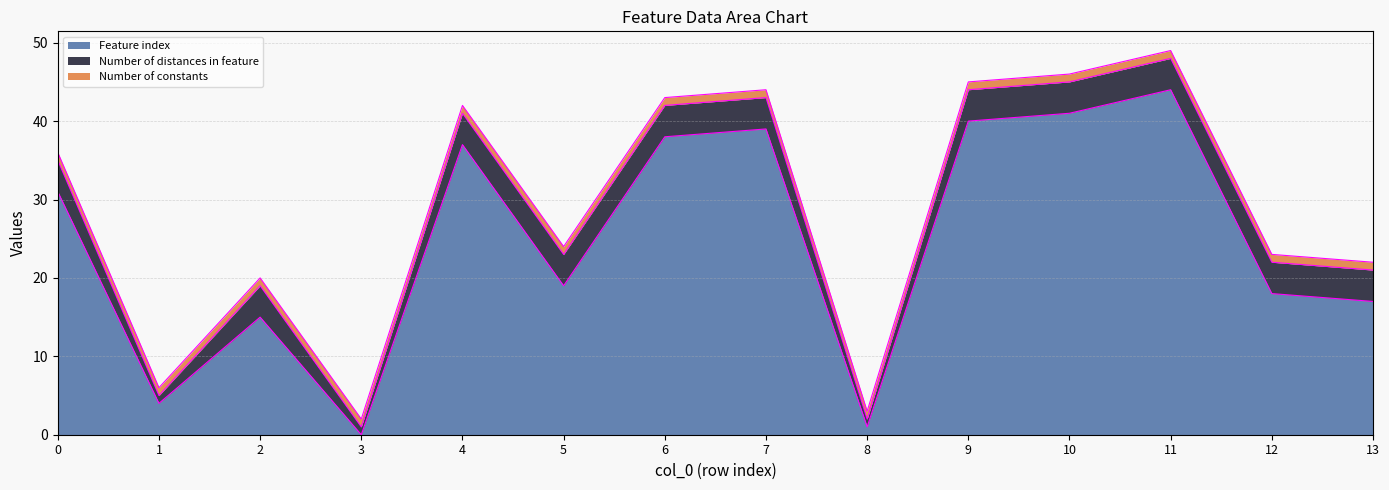

Is it true that Number of distances in feature equals 0 at 1?

False